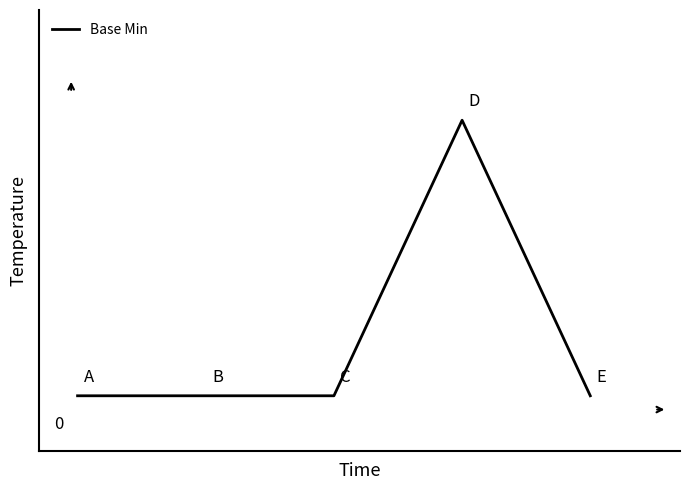

Where is the first local maximum?

3